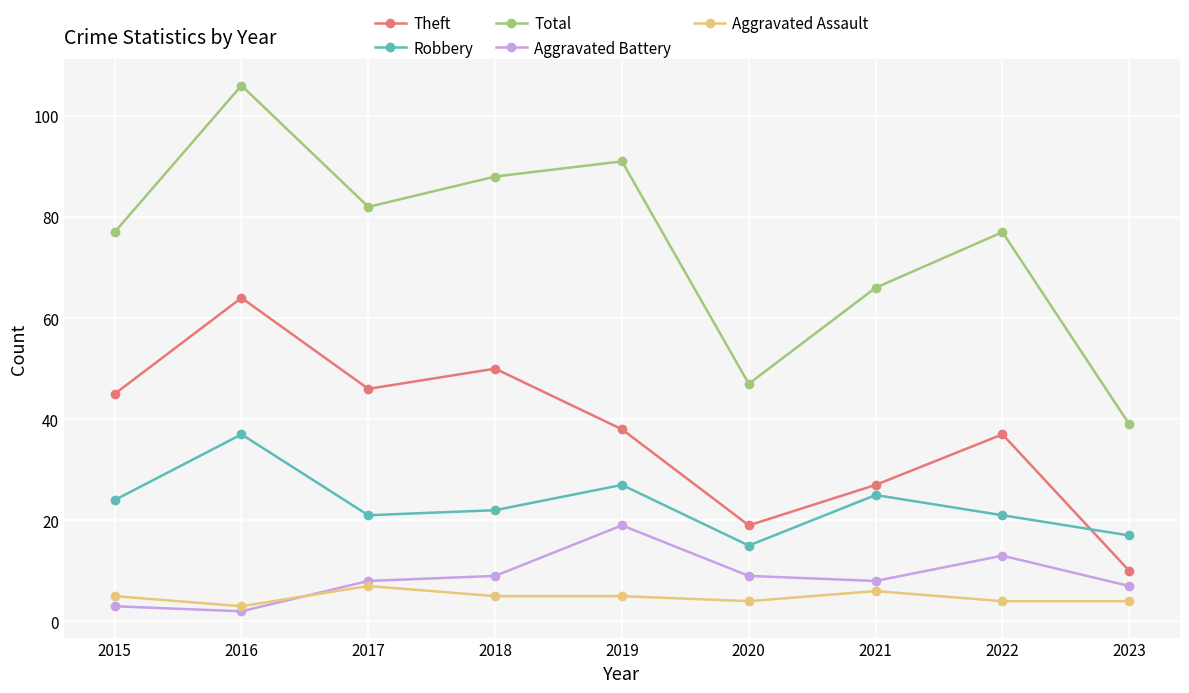

At which category does Total reach its first local valley?

2017